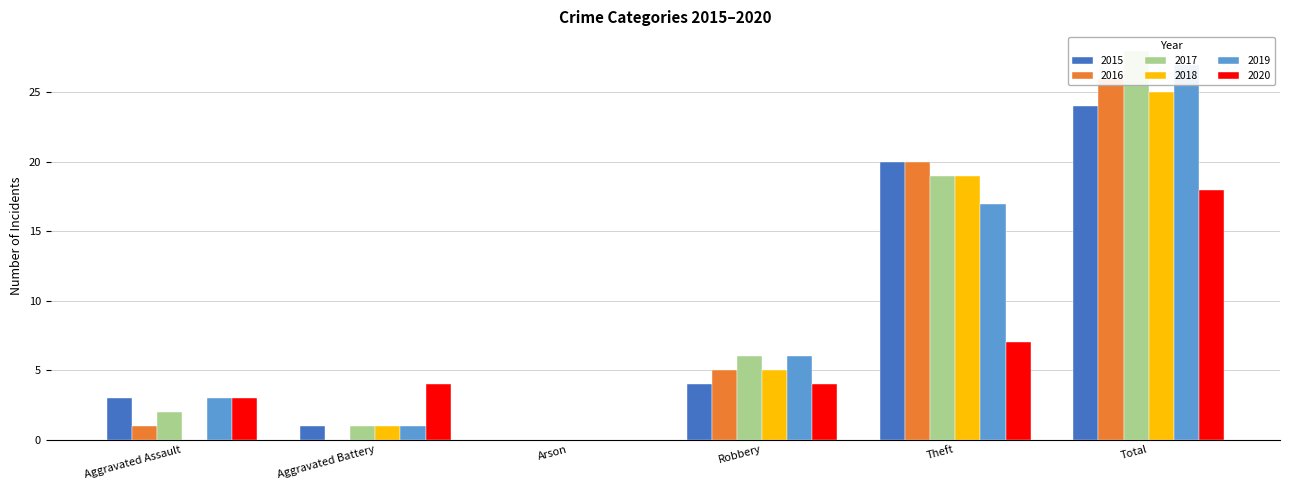

How many data points in 2017 are less than 6?

3